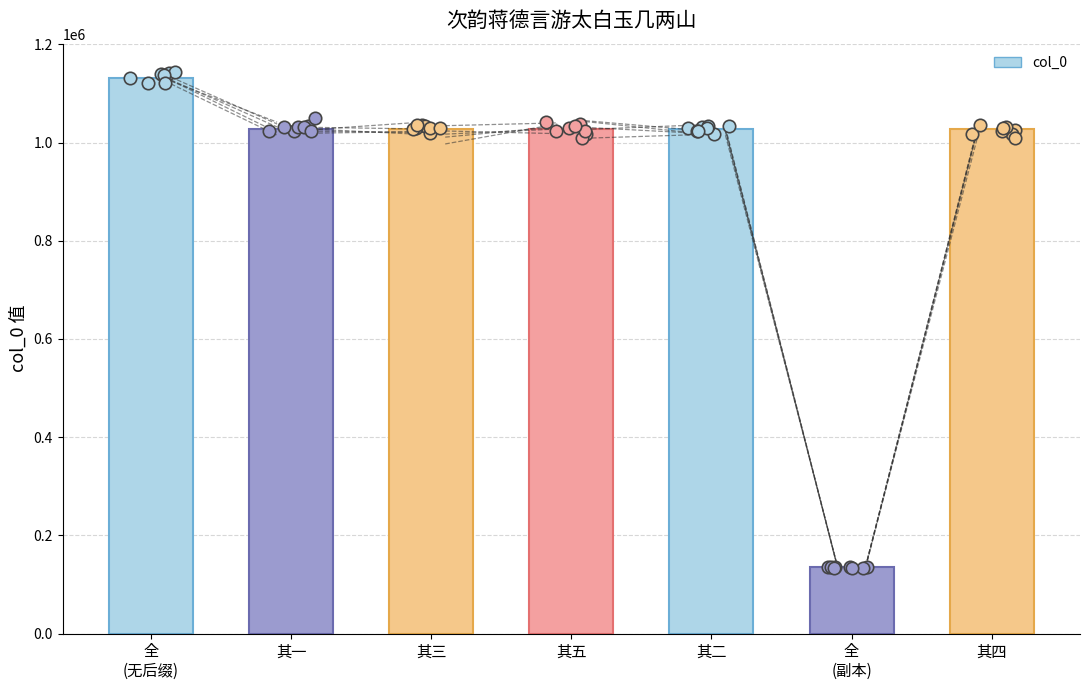

What is the ratio of the value at 全
(副本) to the value at 其三?

0.1